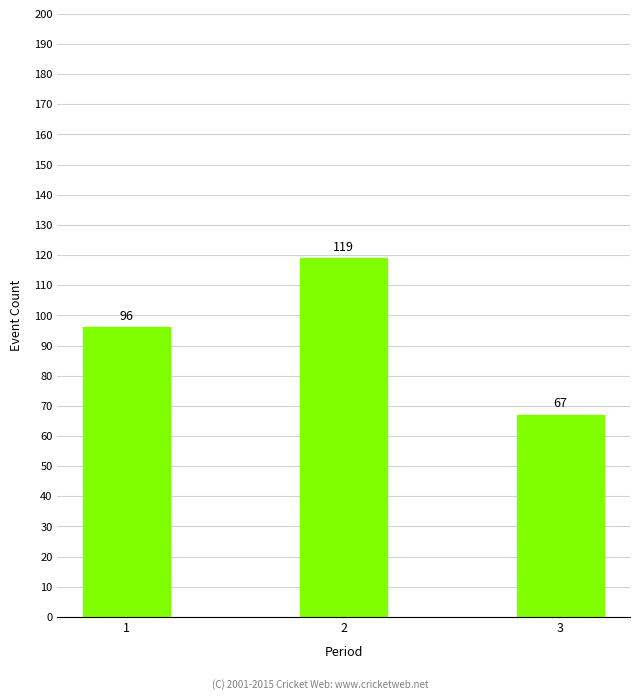

List the labels in order of value, smallest first.

3, 1, 2